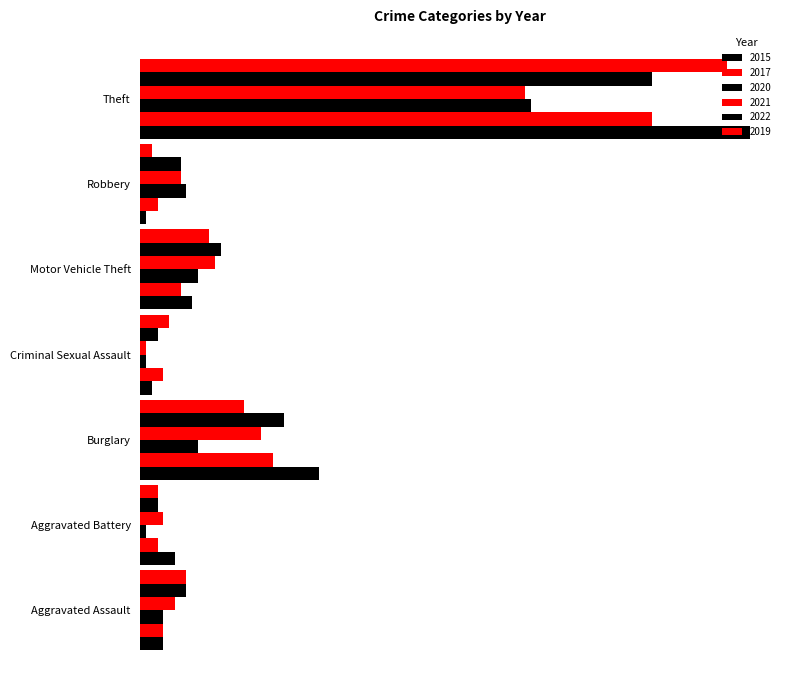

What is the value of the 2020 bar at the 1st from the left?

4